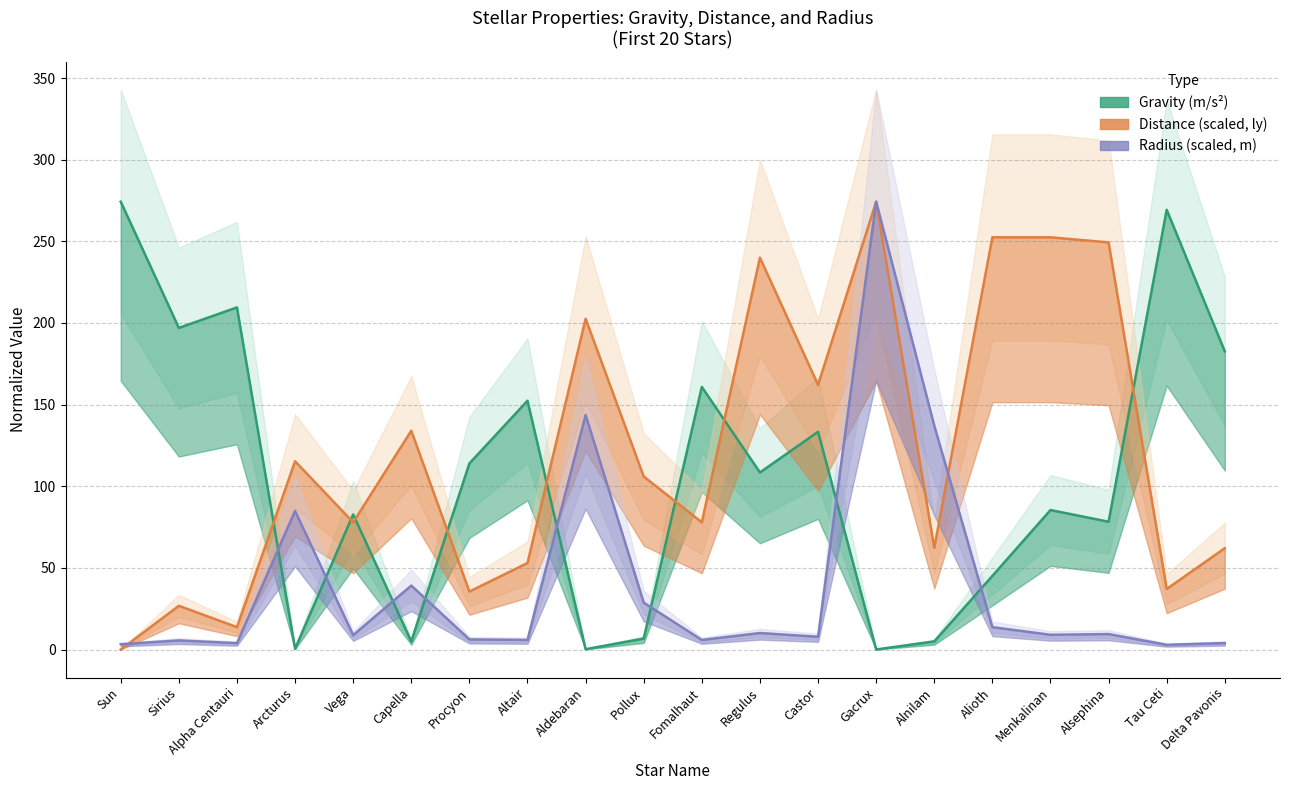

Which series has the largest total across all categories?

Distance (scaled, ly)